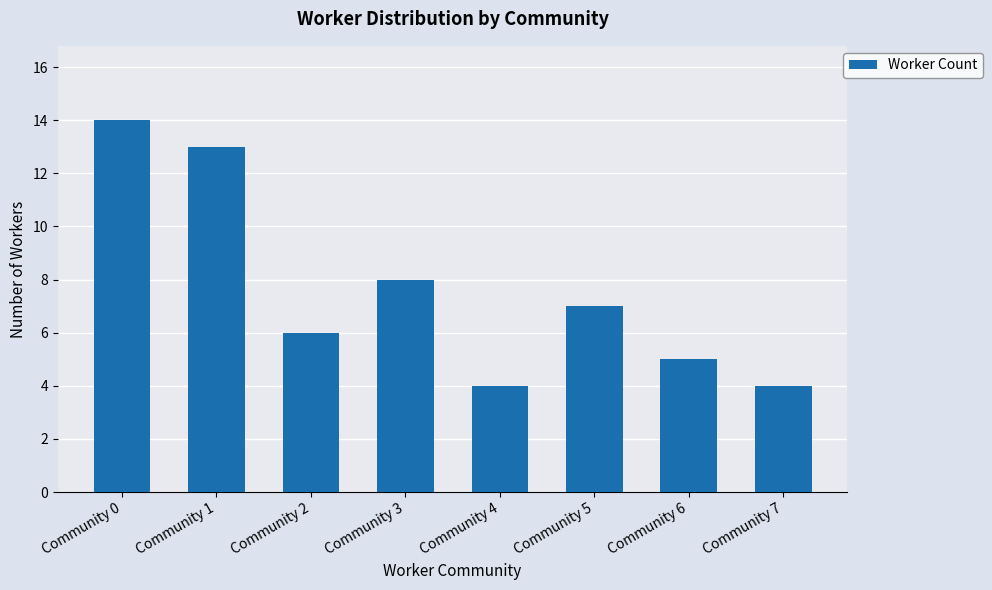

Approximately how many times larger is the value at Community 0 compared to Community 6?

2.8